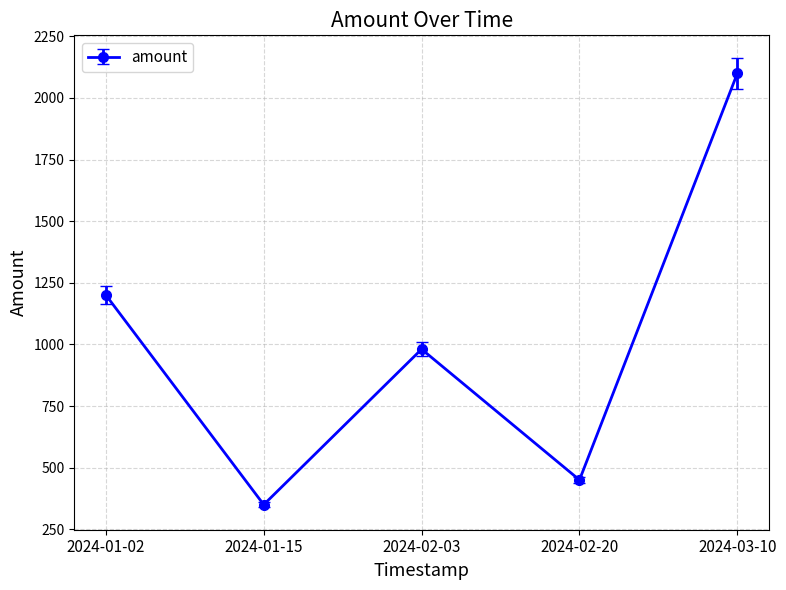

Rank the categories by value from lowest to highest.

2024-01-15, 2024-02-20, 2024-02-03, 2024-01-02, 2024-03-10